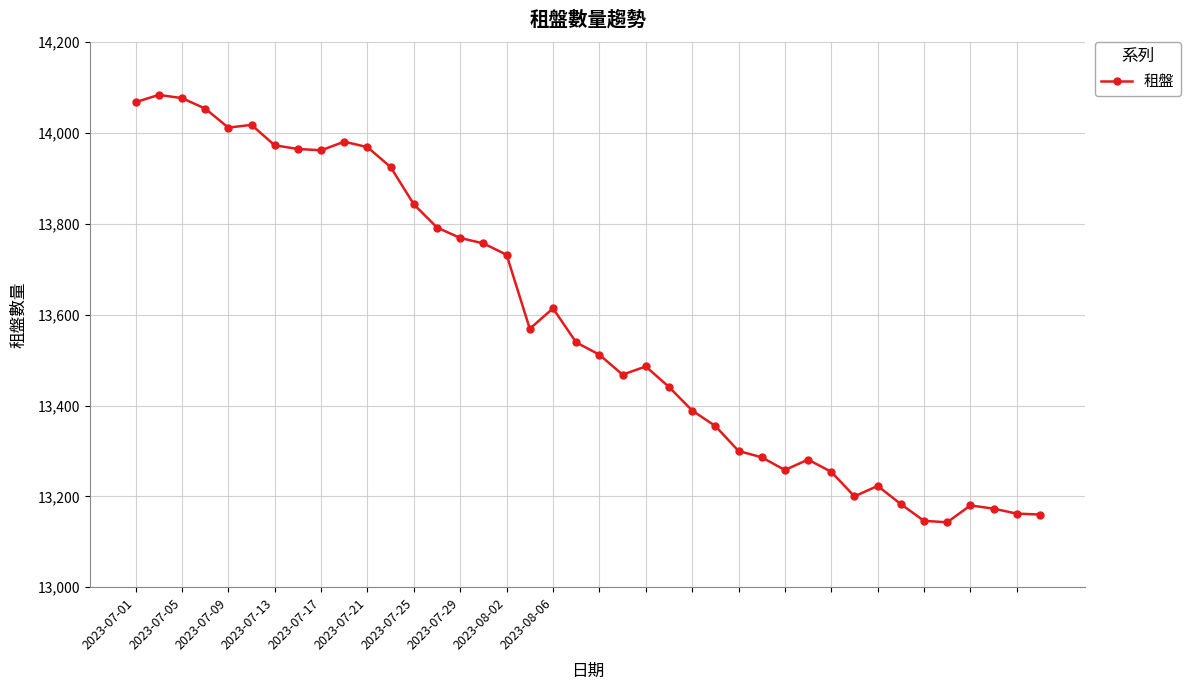

What is the average value?

13583